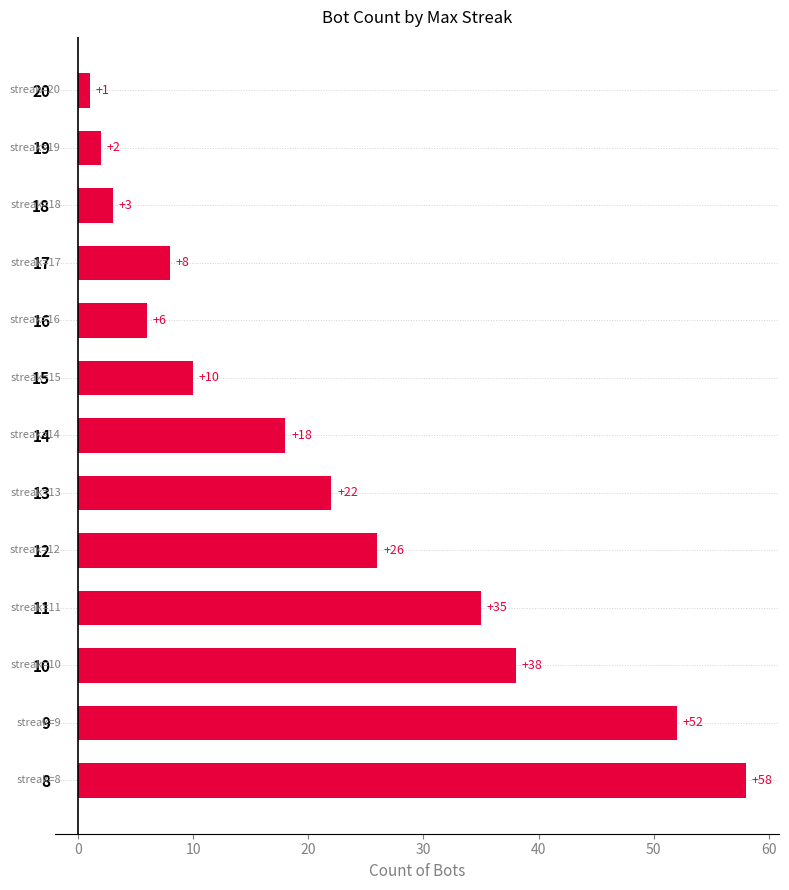

Read the value at 8, to the nearest 10.

60